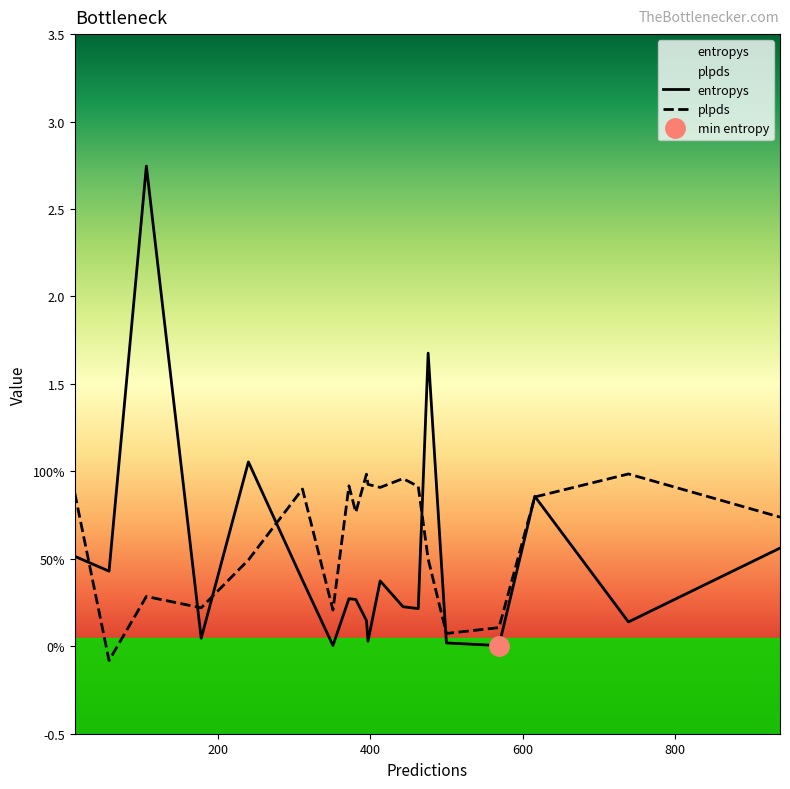

What is the total value across all series at 938?

1.3